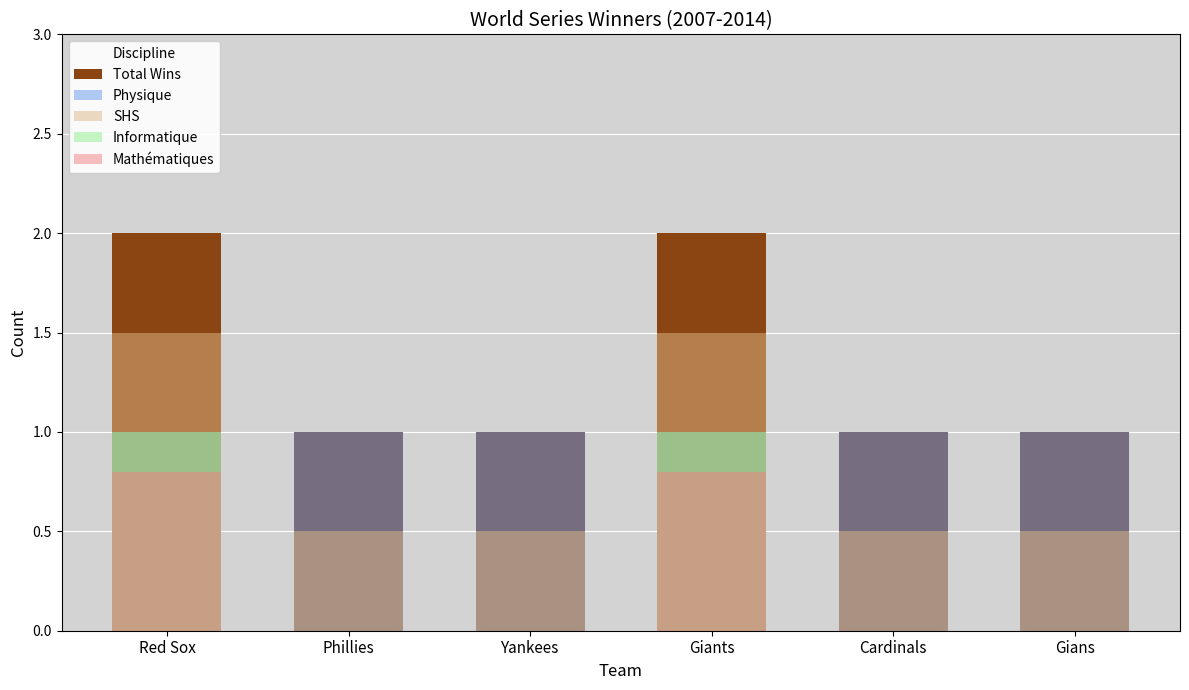

Which has a higher value, Cardinals or Gians?

Cardinals